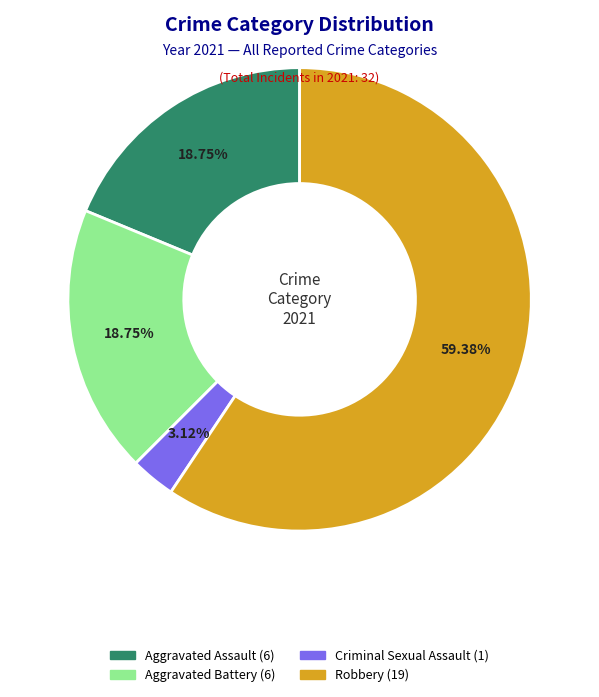

Is there a majority slice in this chart?

Yes